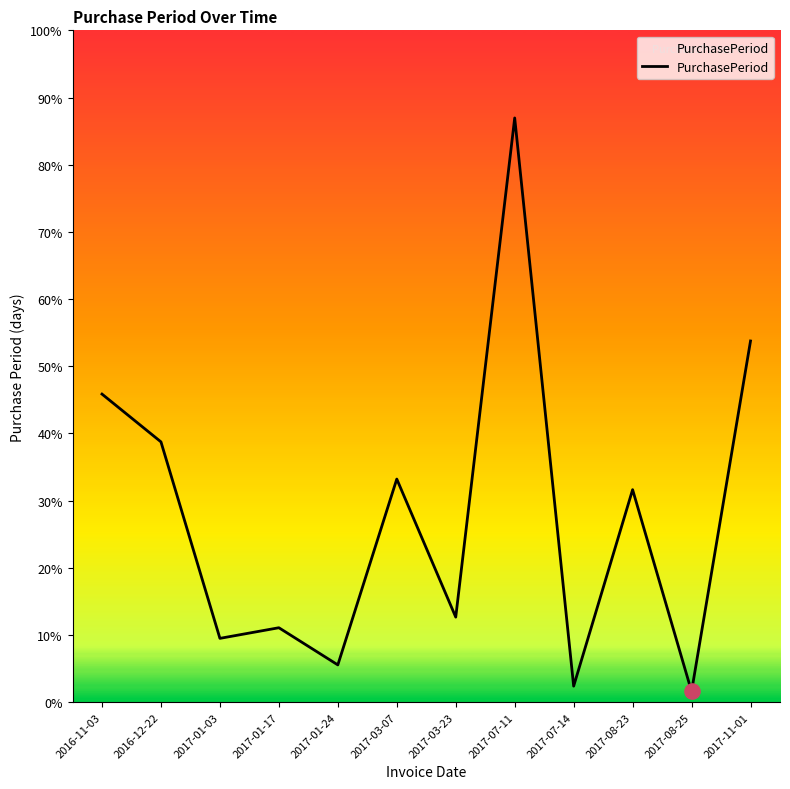

Which has a higher value, 2017-03-23 or 2017-07-14?

2017-03-23